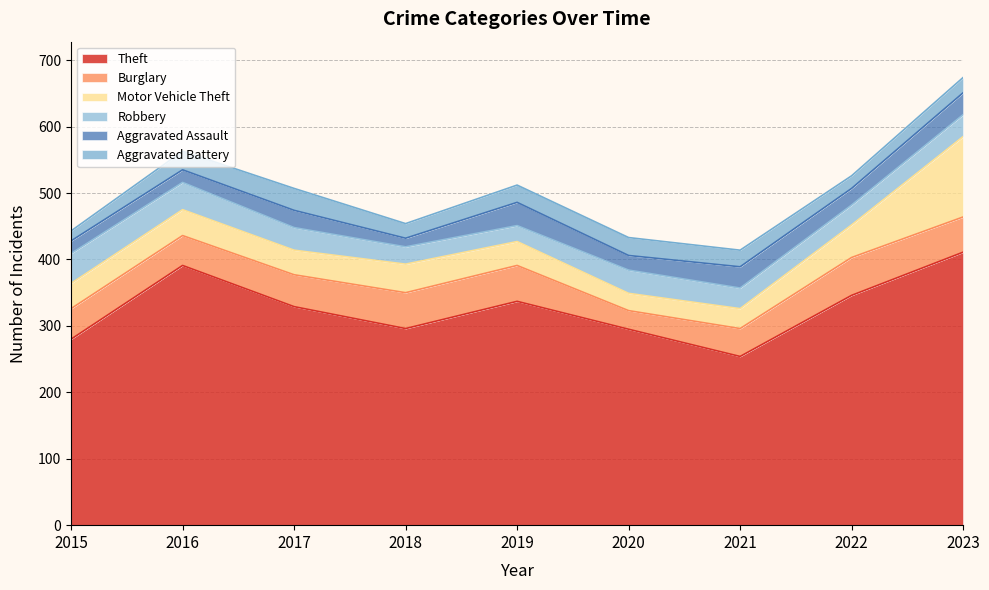

What is the difference between the maximum and minimum values in the Burglary series?

29